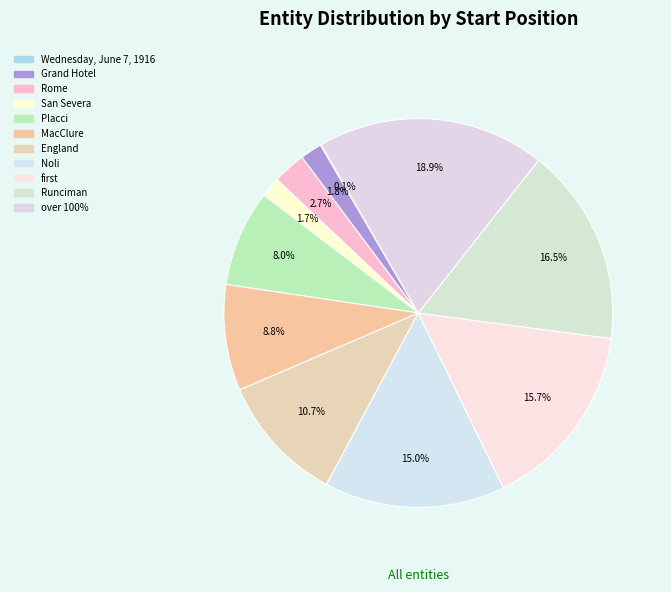

How many slices are in this pie chart?

11